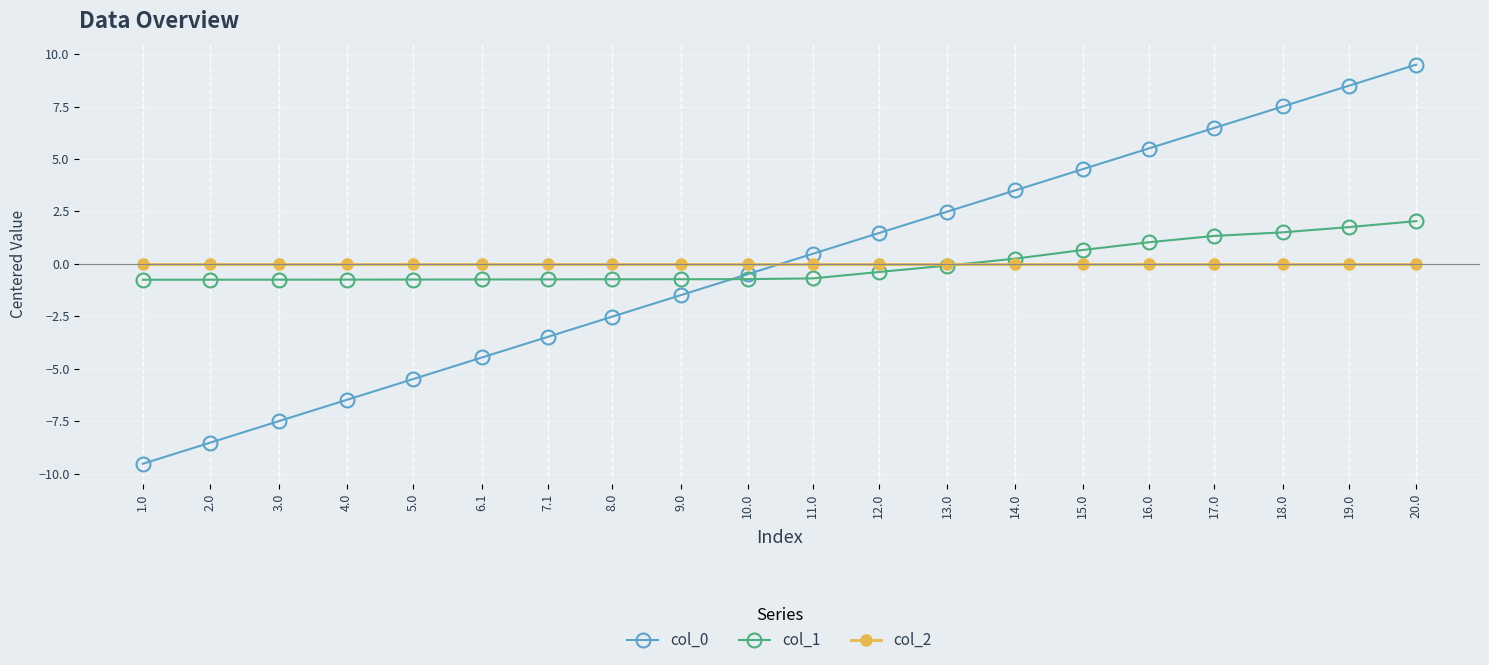

Which category has the lowest value across all series?

1.0